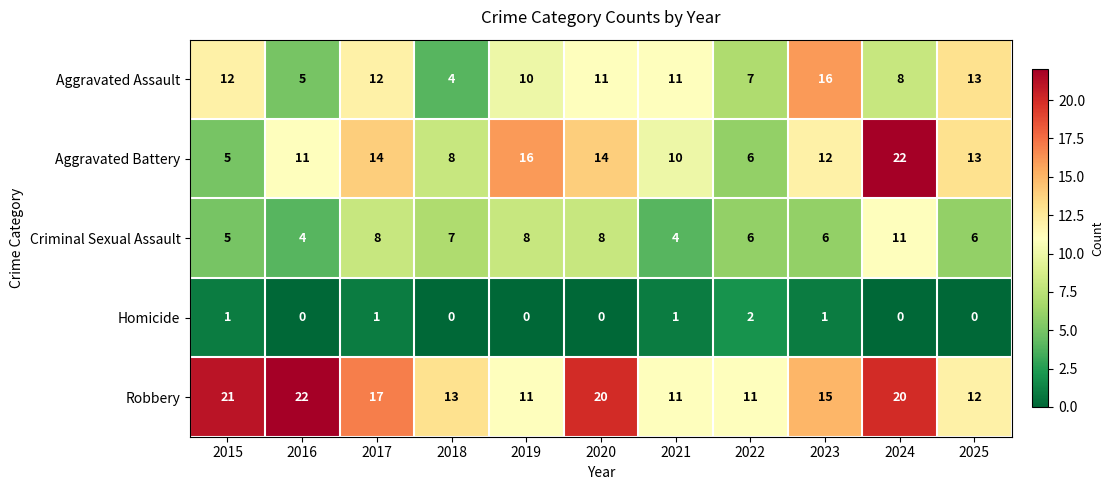

True or false: Criminal Sexual Assault has a value of 6 at 2023.

True